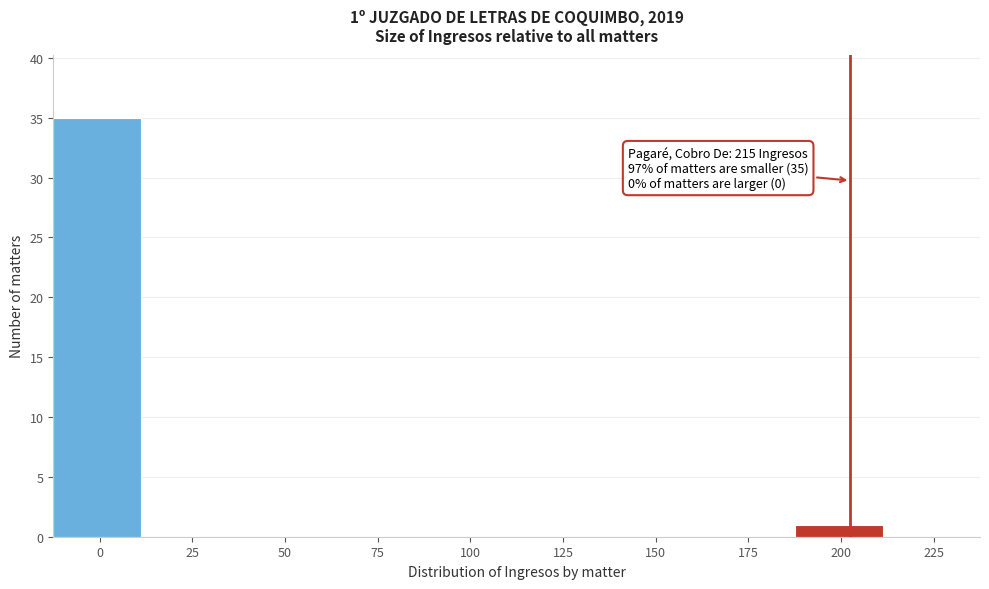

Reading right to left, what are all the values shown in this chart?

225=0	200=1	175=0	150=0	125=0	100=0	75=0	50=0	25=0	0=35